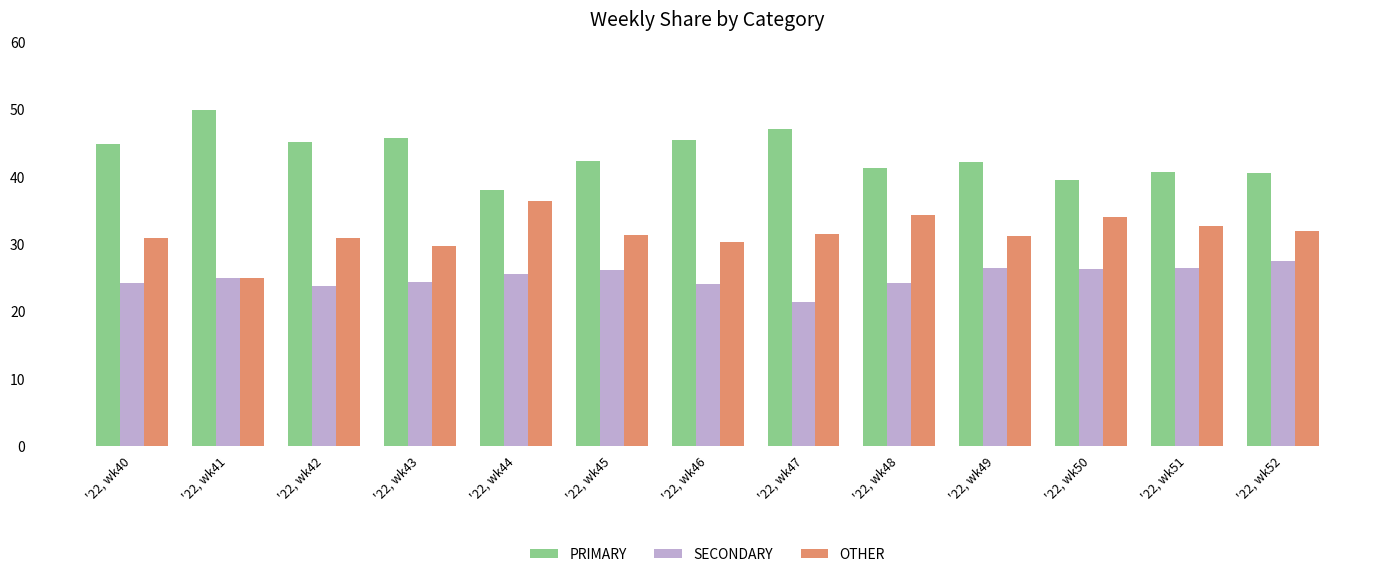

At which label does PRIMARY reach its peak?

'22, wk41